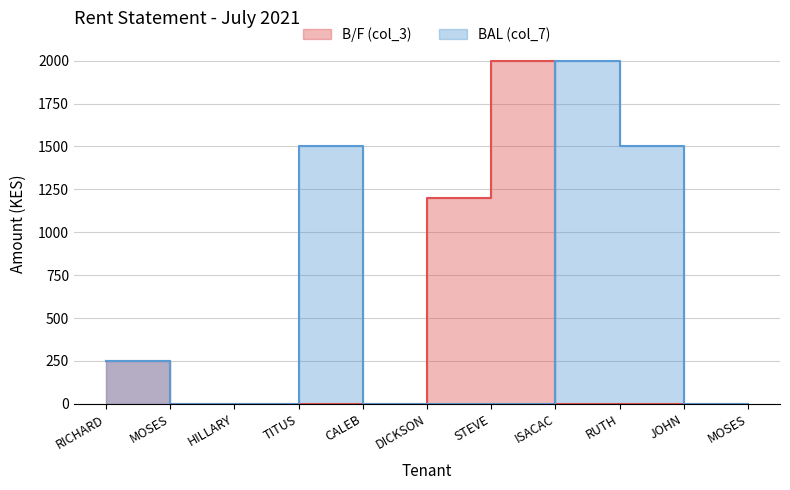

What is the difference between the second highest and minimum values in the B/F (col_3) series?

1200